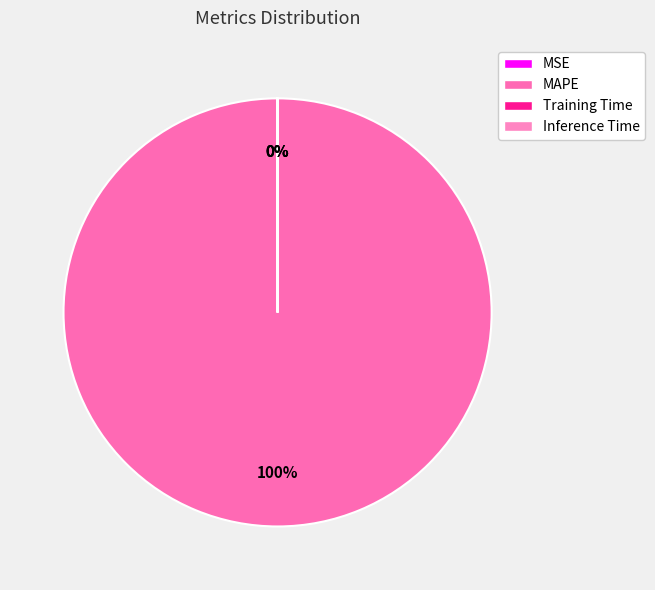

Which category has the smallest portion of the pie?

Inference Time